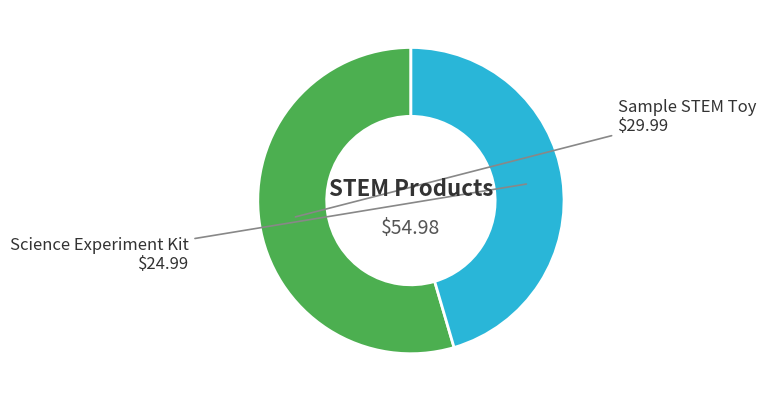

Which category has the smallest portion of the pie?

Science Experiment Kit